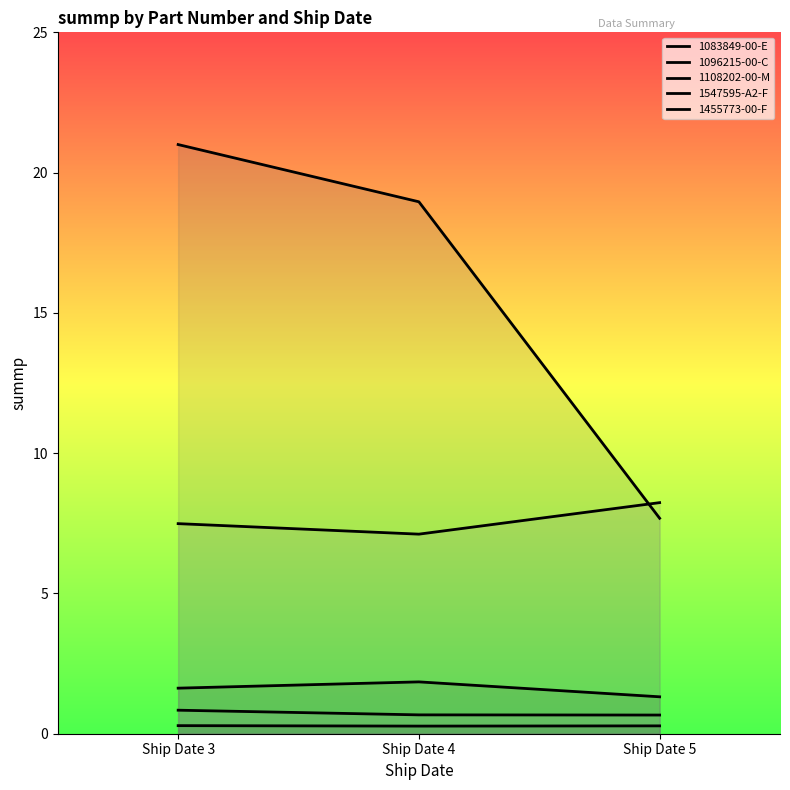

Between Ship Date 4 and Ship Date 5, which series saw the biggest shift?

1108202-00-M